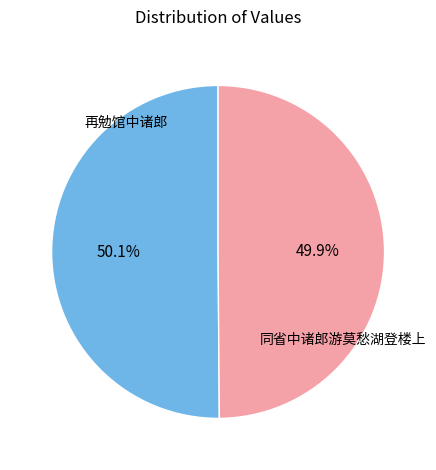

How many slices are in this pie chart?

2